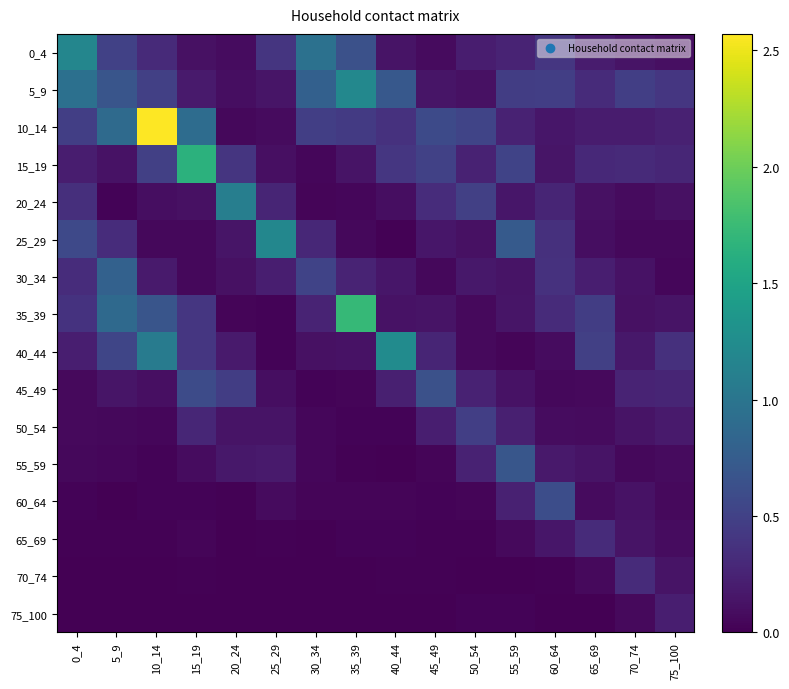

How many distinct data groups are displayed?

16